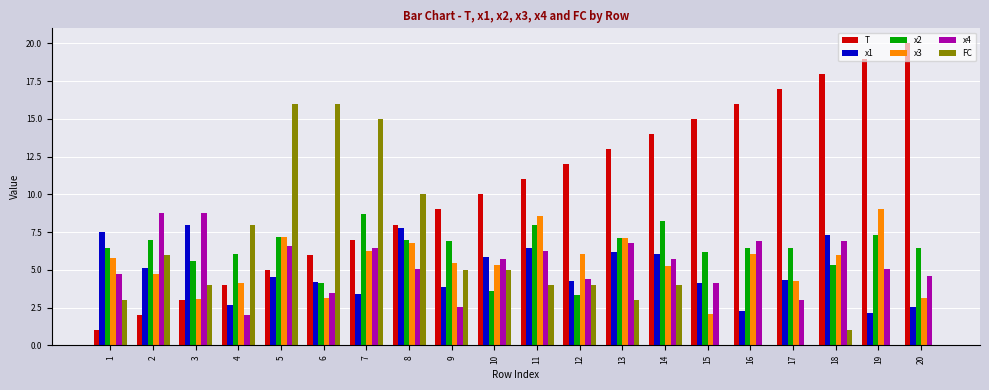

Which series has the largest total across all categories?

T